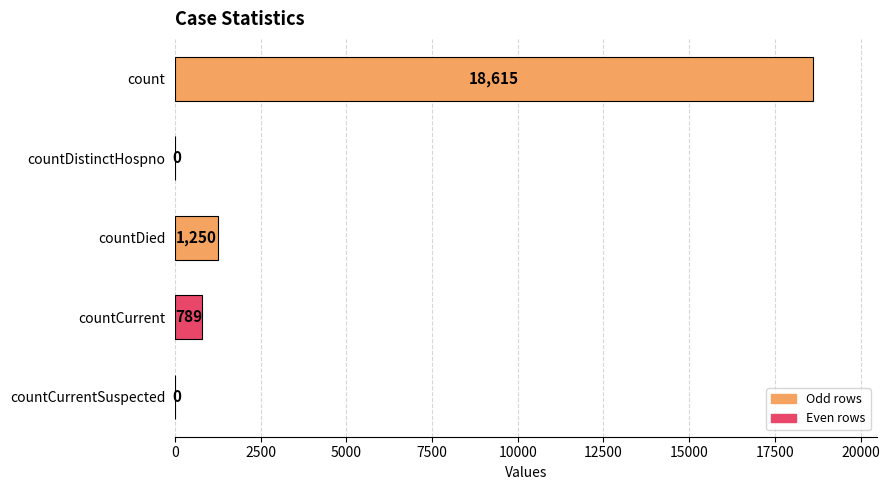

What is the average value?

4131